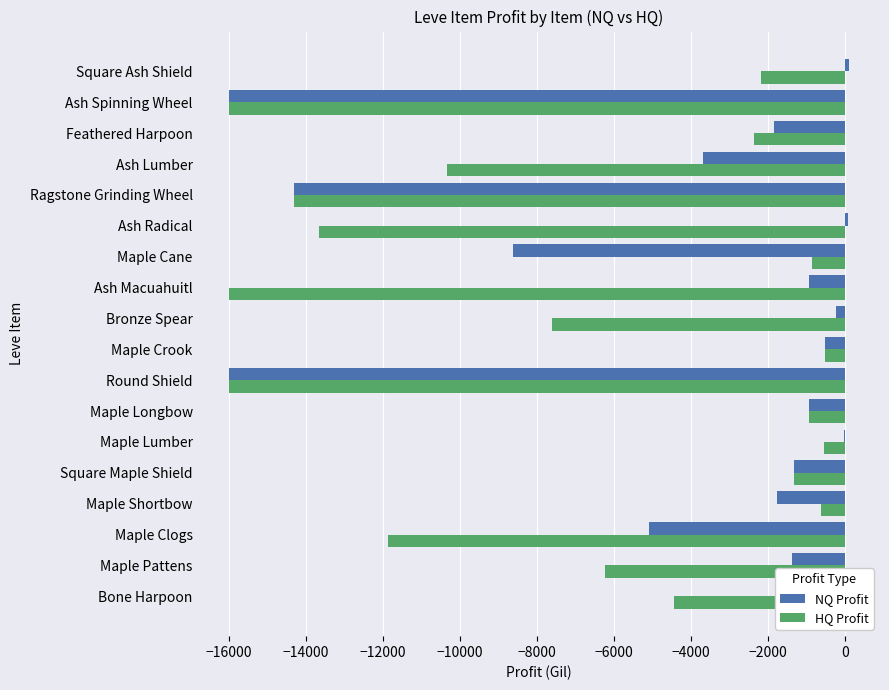

What value does the HQ Profit series have at Maple Longbow?

-921.4